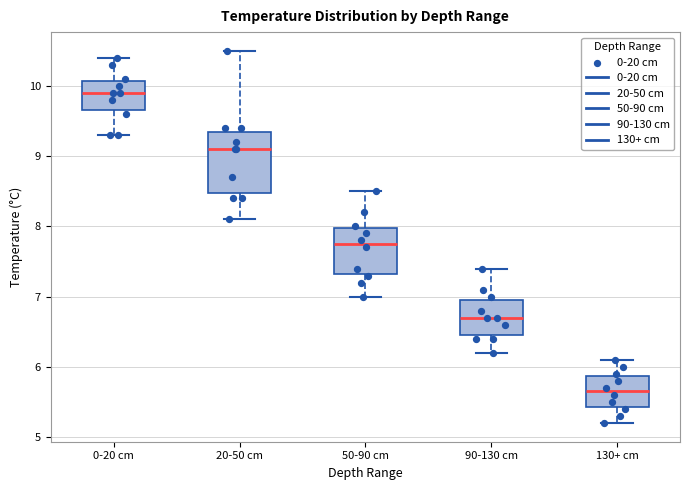

Where does the upper whisker of the box for 130+ cm end on the y-axis? The values are not printed on the chart, so give them approximately, as read against the axis.

6.1